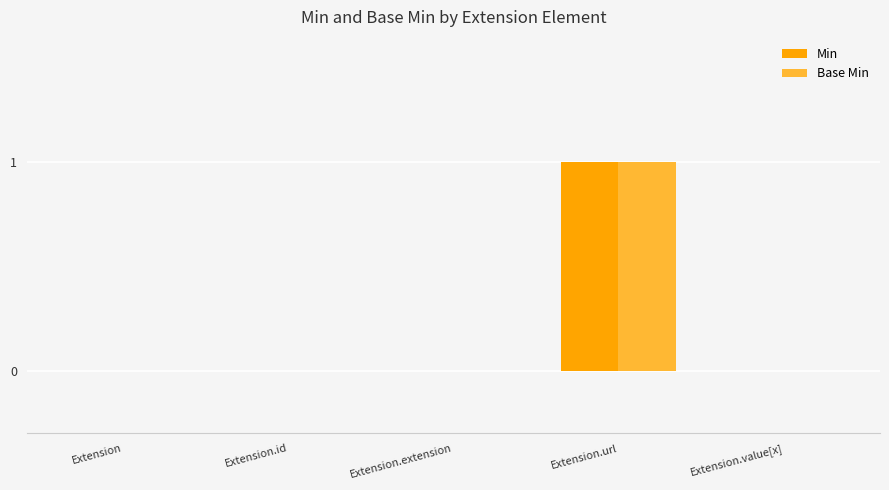

At which label does Min reach its peak?

Extension.url